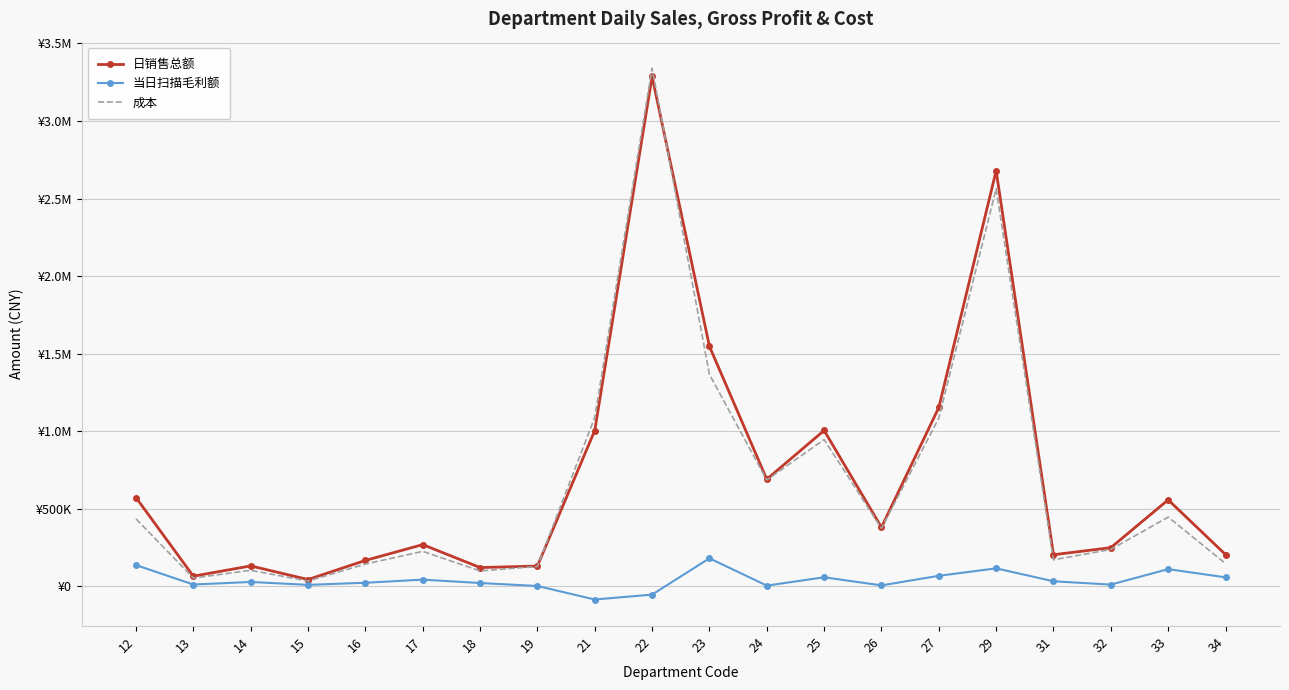

How many values in the 当日扫描毛利额 series exceed 28411?

10